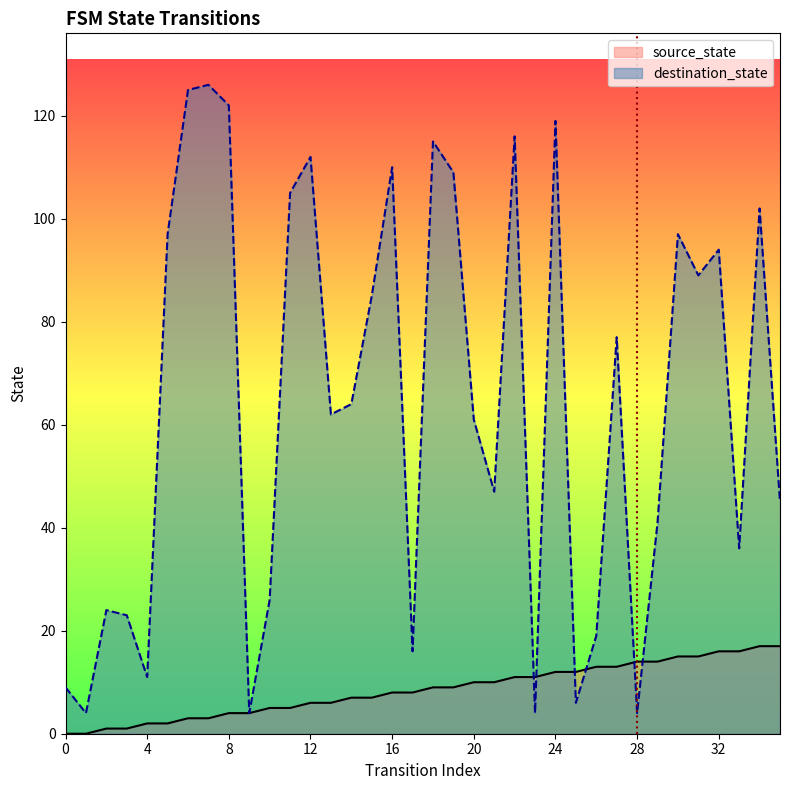

Reading right to left, list all the values displayed in this chart.

source_state: 35=17	34=17	33=16	32=16	31=15	30=15	29=14	28=14	27=13	26=13	25=12	24=12	23=11	22=11	21=10	20=10	19=9	18=9	17=8	16=8	15=7	14=7	13=6	12=6	11=5	10=5	9=4	8=4	7=3	6=3	5=2	4=2	3=1	2=1	1=0	0=0
destination_state: 35=45	34=102	33=36	32=94	31=89	30=97	29=41	28=4	27=77	26=19	25=6	24=119	23=4	22=116	21=47	20=61	19=109	18=115	17=16	16=110	15=85	14=64	13=62	12=112	11=105	10=26	9=4	8=122	7=126	6=125	5=97	4=11	3=23	2=24	1=4	0=9